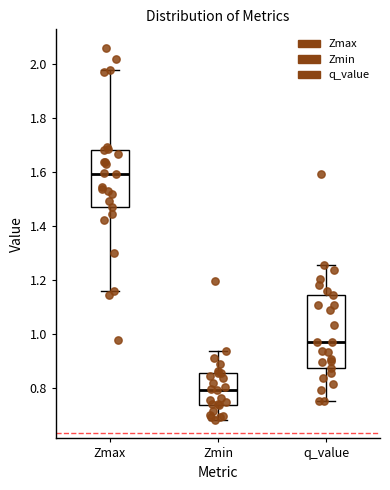

Comparing the boxes themselves (not the whiskers), which one is the tallest?

q_value